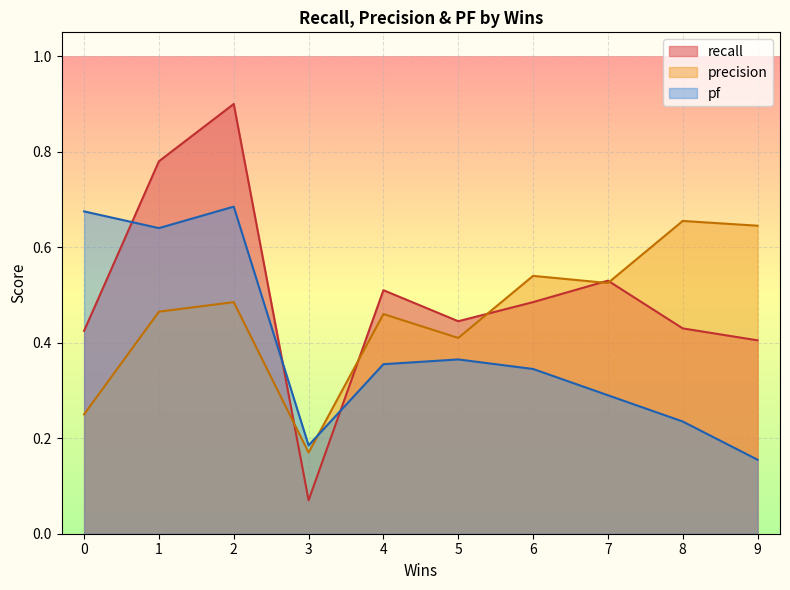

What is the average value of the pf series?

0.4